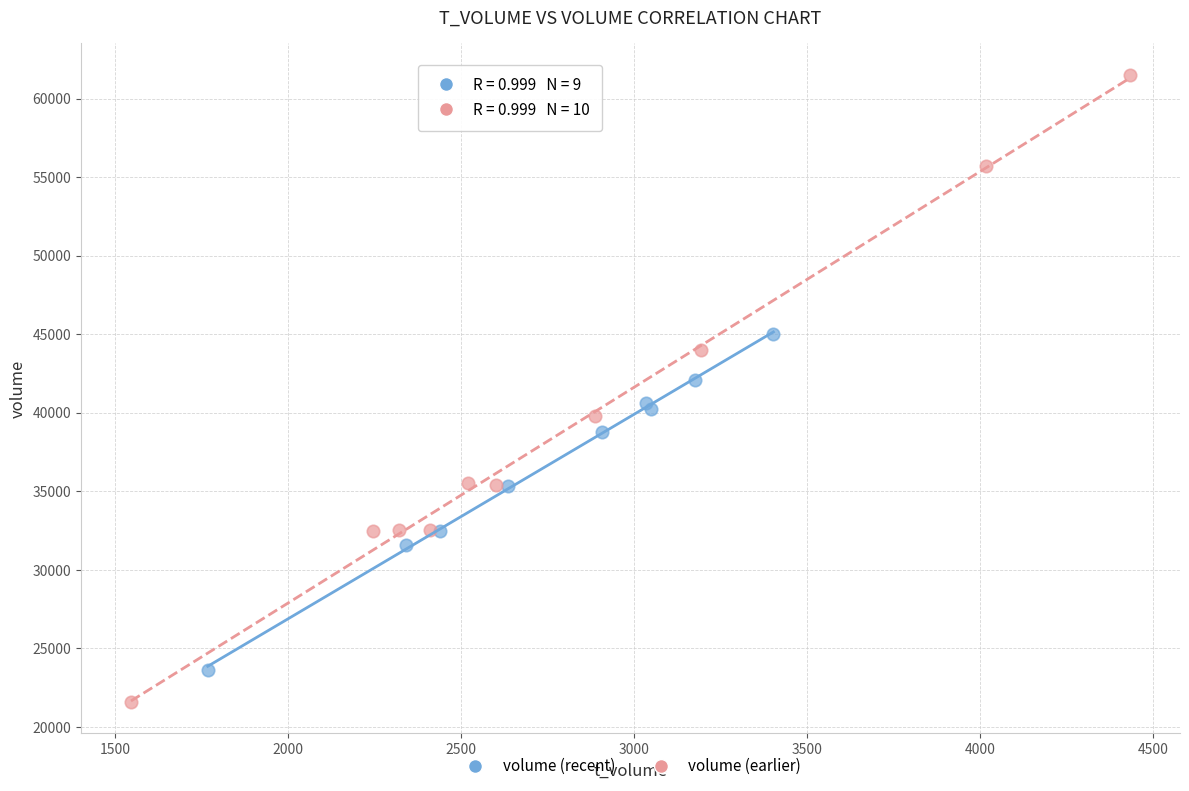

Which series contains the lowest Y value?

volume (earlier)